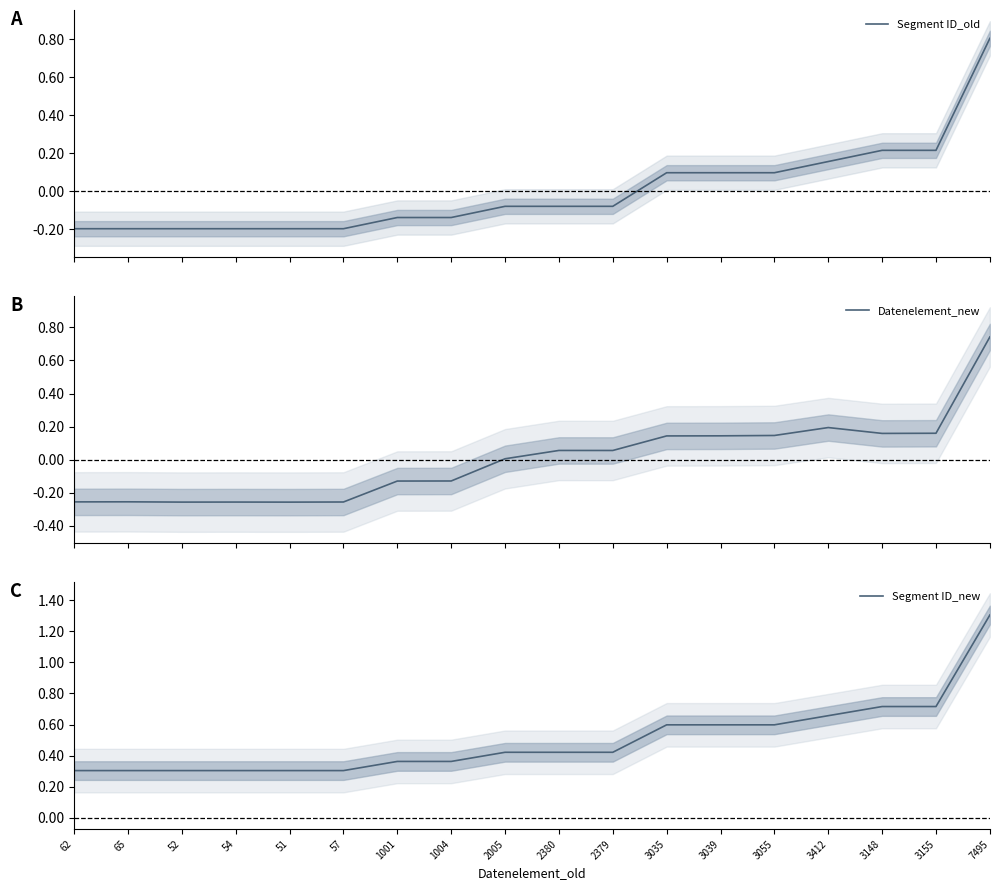

What is the value of the Datenelement_new point at the 8th from the left?

-0.1